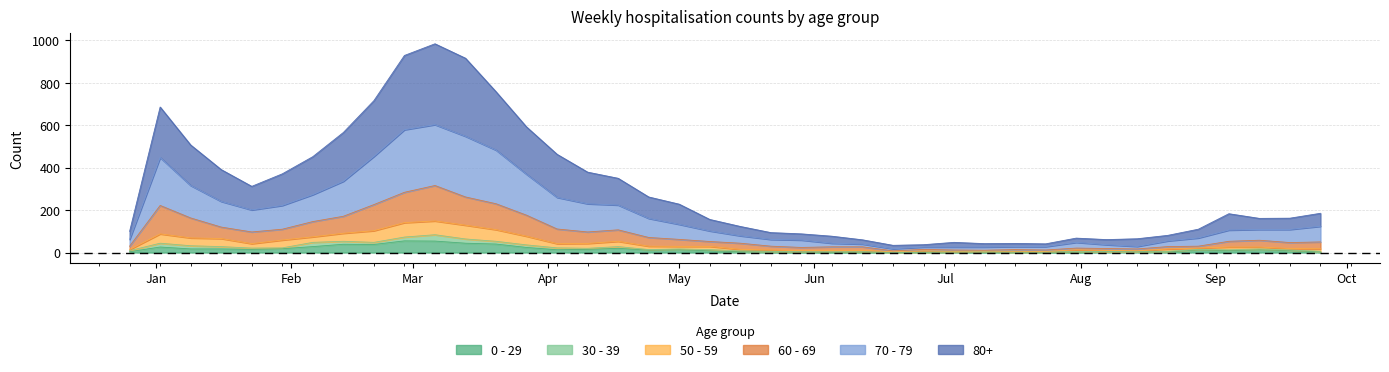

Is it true that 0 - 29 equals 15 at 38?

False